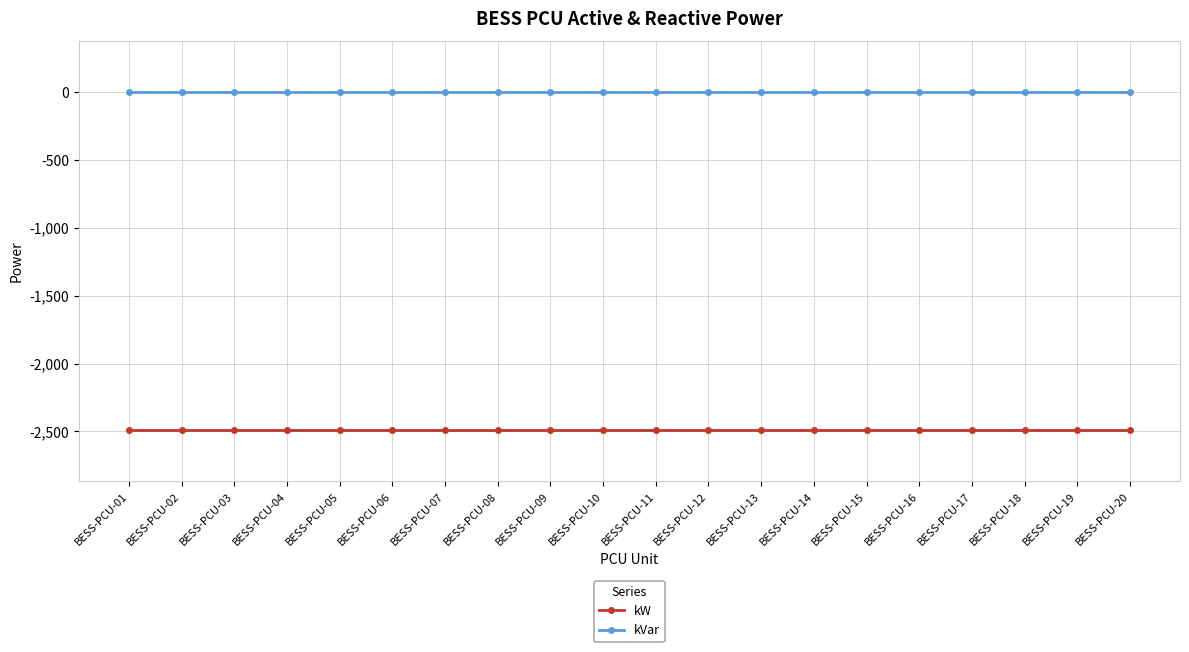

Reading left to right, list all the values displayed in this chart.

kW: -2493	-2493	-2493	-2493	-2493	-2493	-2493	-2493	-2493	-2493	-2493	-2493	-2493	-2493	-2493	-2493	-2493	-2493	-2493	-2493
kVar: 0	0	0	0	0	0	0	0	0	0	0	0	0	0	0	0	0	0	0	0